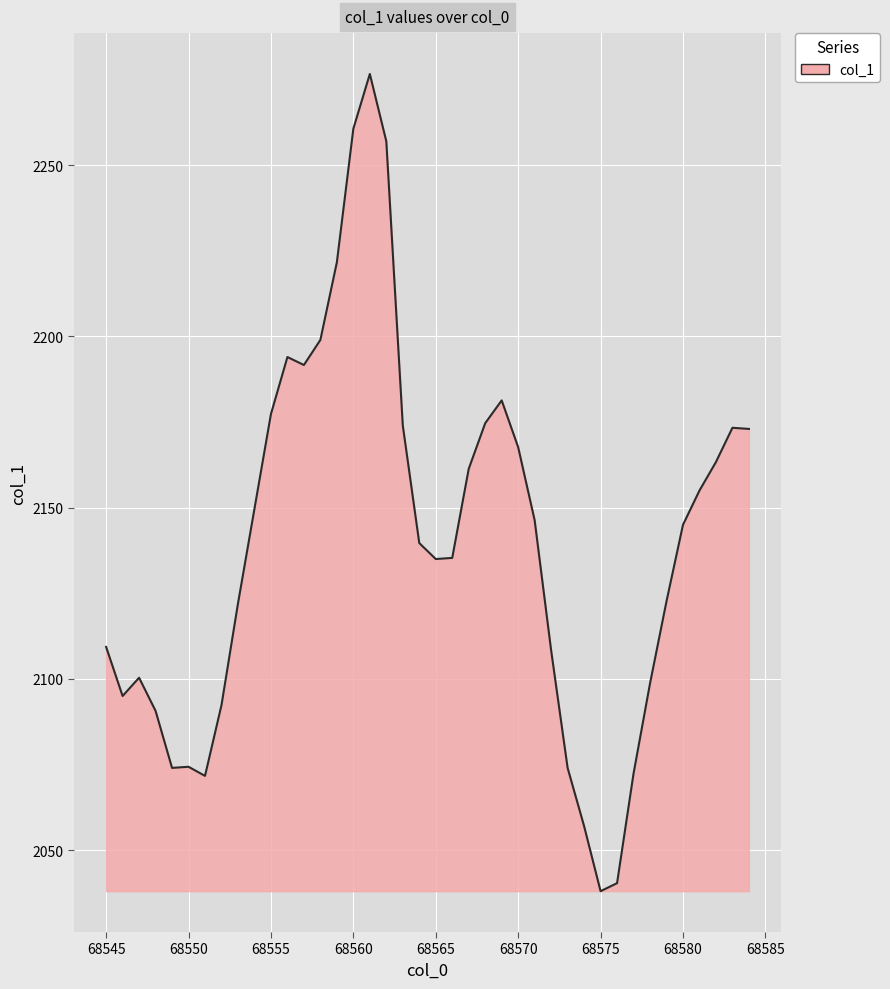

Is this an area chart (filled region under the line)?

Yes